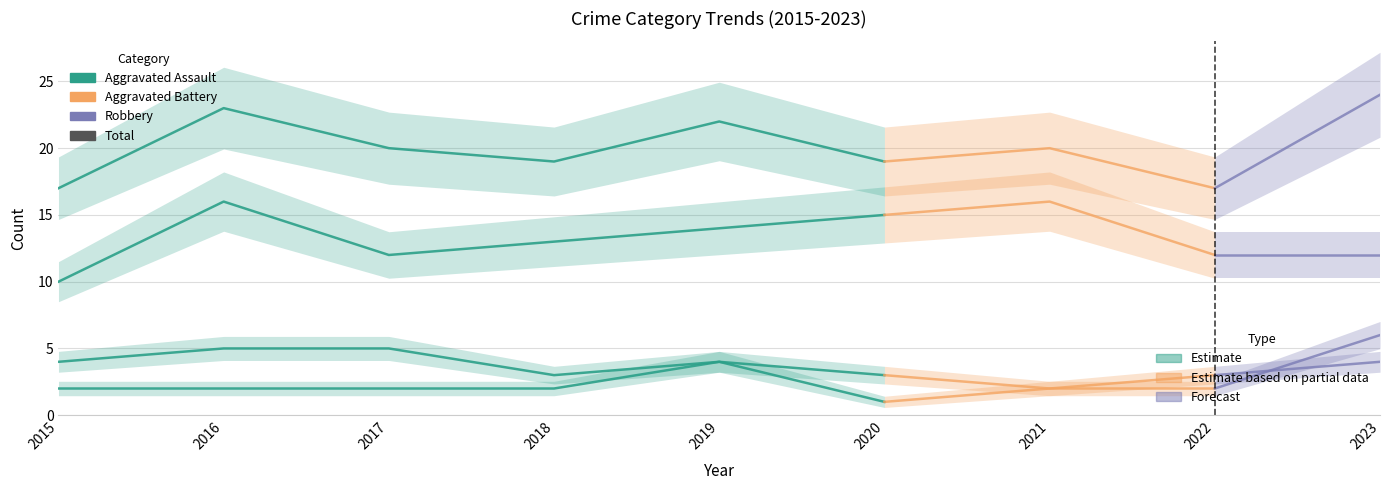

What is the difference between the highest and lowest values at 2020?

18